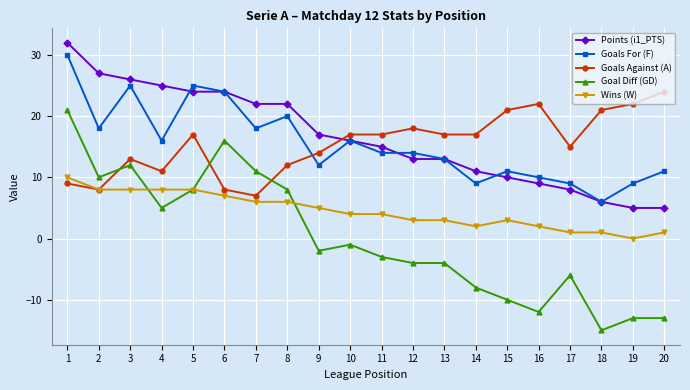

How many Wins (W) values are between 2 and 8?

15